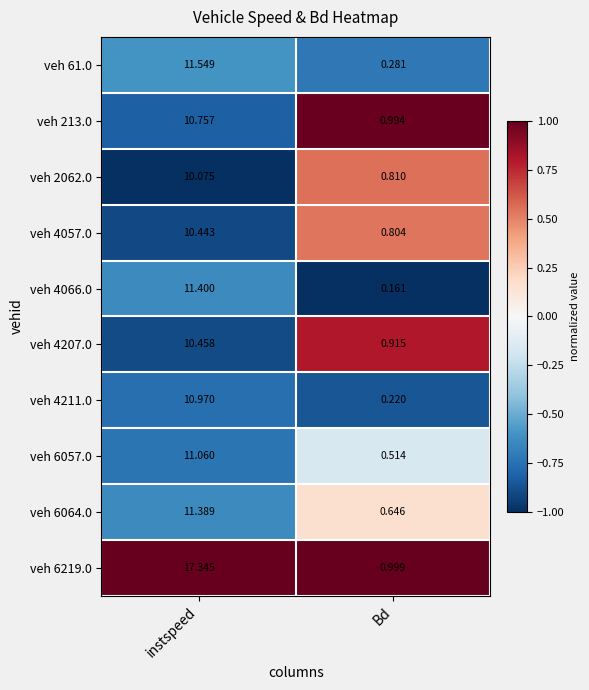

Rank the series at Bd from highest to lowest value.

veh 6219.0, veh 213.0, veh 4207.0, veh 2062.0, veh 4057.0, veh 6064.0, veh 6057.0, veh 61.0, veh 4211.0, veh 4066.0